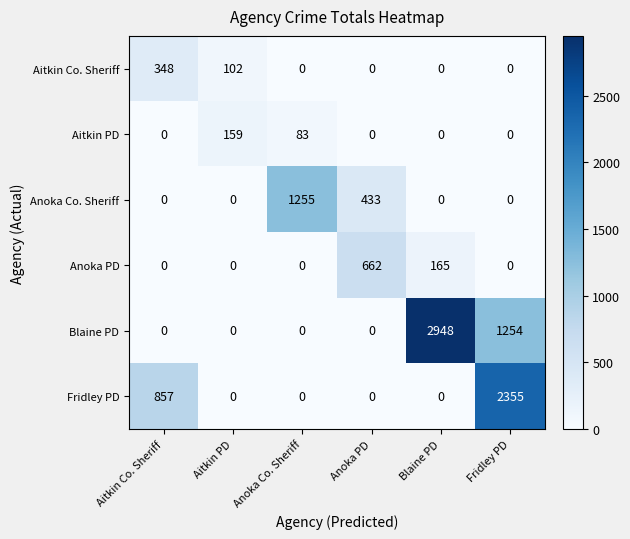

Count the Anoka PD values in the range 0 to 165.

5